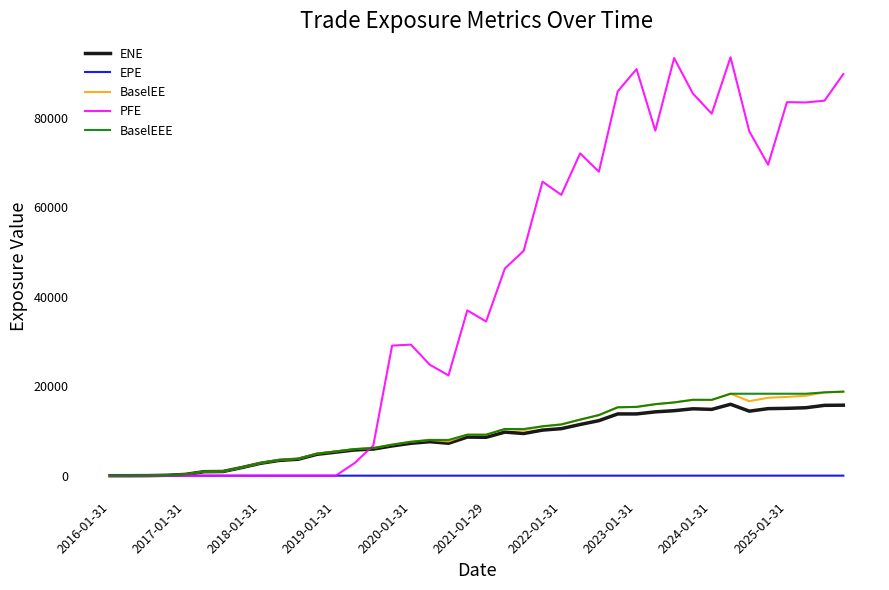

What is the maximum value for BaselEEE?

18796.0